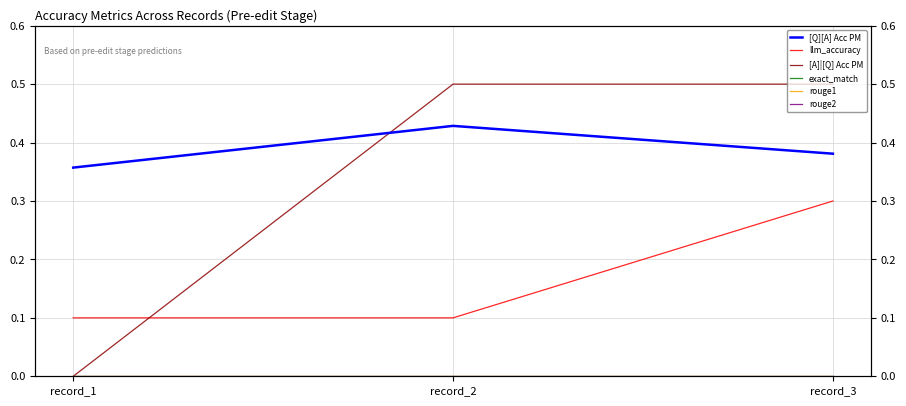

Rank the series by their maximum value, from highest to lowest.

[A]|[Q] Acc PM, [Q][A] Acc PM, llm_accuracy, exact_match, rouge1, rouge2